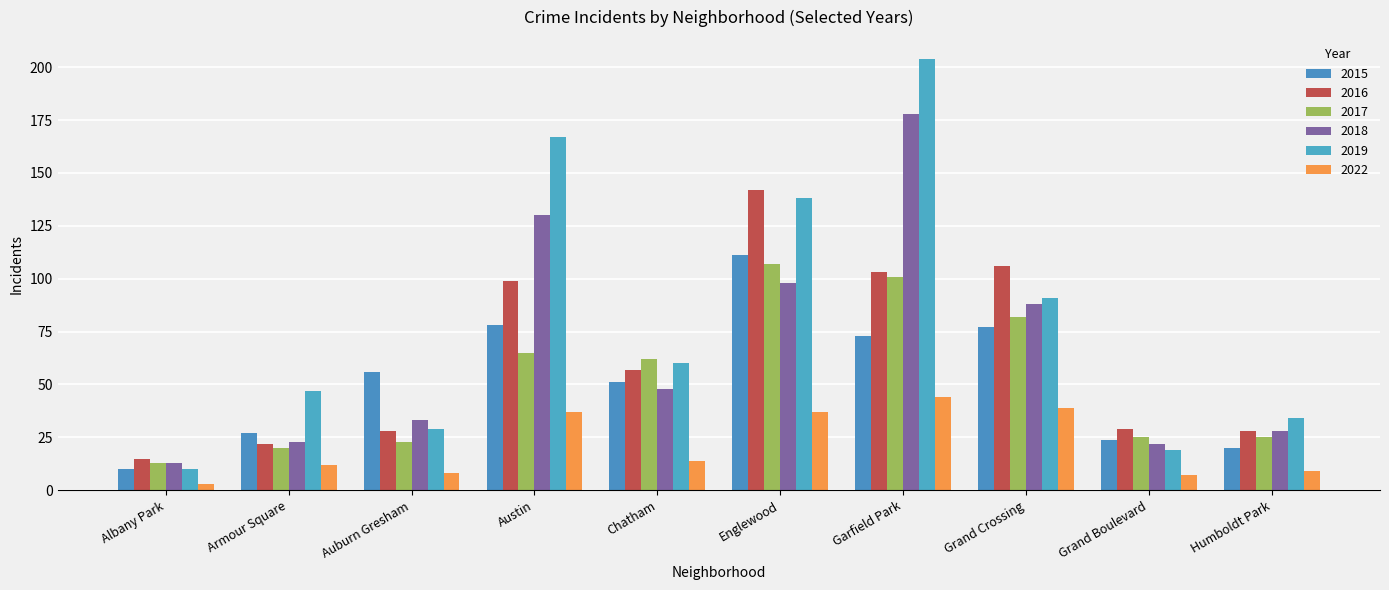

At which label is 2015 closest to 60?

Auburn Gresham